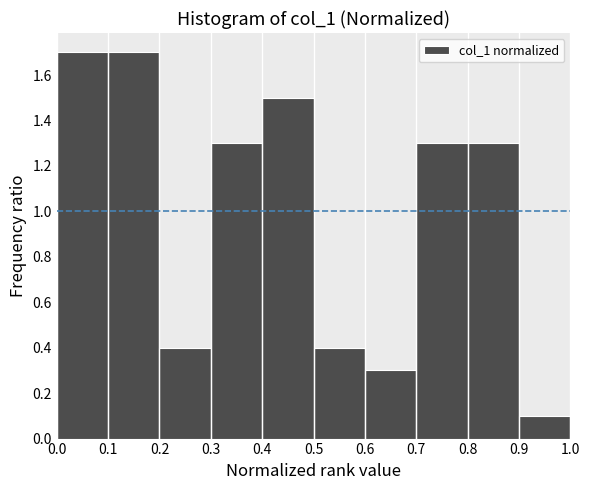

Reading left to right, list every bar in this chart as the range it spans on the x-axis followed by its height. The values are not printed on the chart, so give them approximately, as read against the axis.

0.0 to 0.1: 1.7
0.1 to 0.2: 1.7
0.2 to 0.3: 0.4
0.3 to 0.4: 1.3
0.4 to 0.5: 1.5
0.5 to 0.6: 0.4
0.6 to 0.7: 0.3
0.7 to 0.8: 1.3
0.8 to 0.9: 1.3
0.9 to 1.0: 0.1